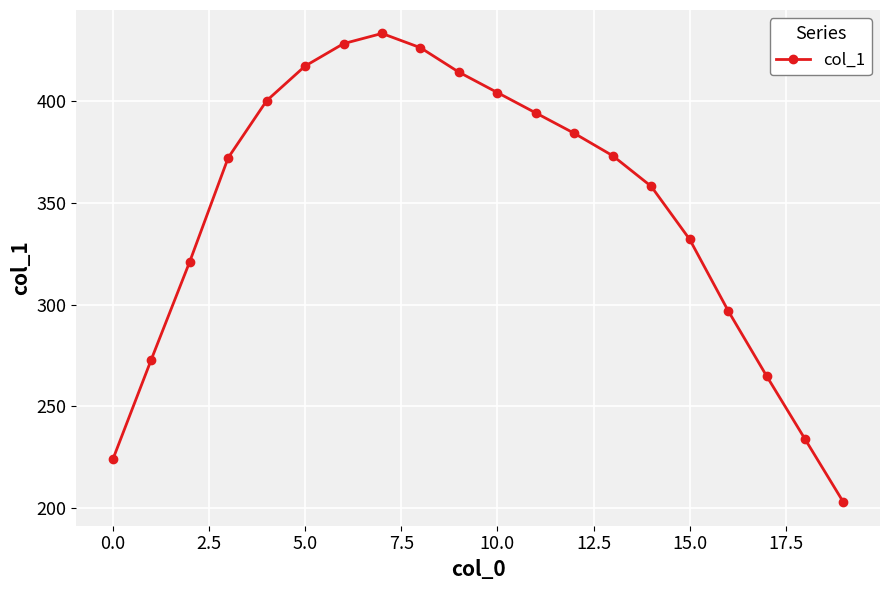

Does the chart have visible grid lines?

Yes